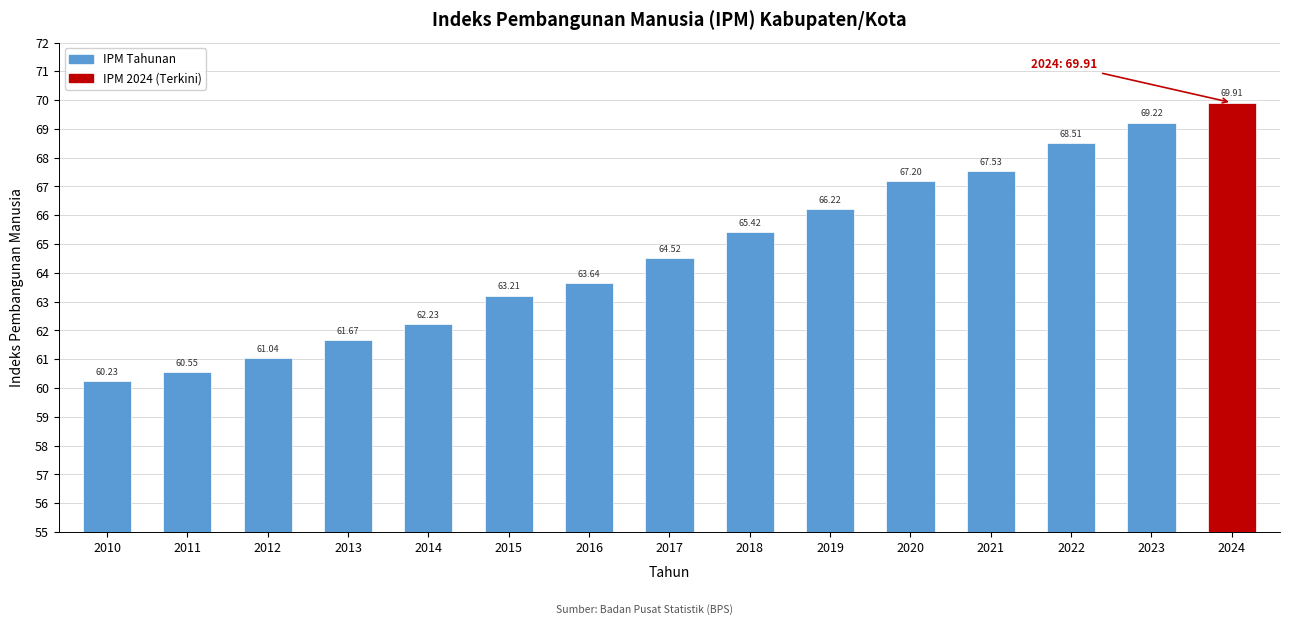

What is the sum of the values at 2022 and 2024?

138.4